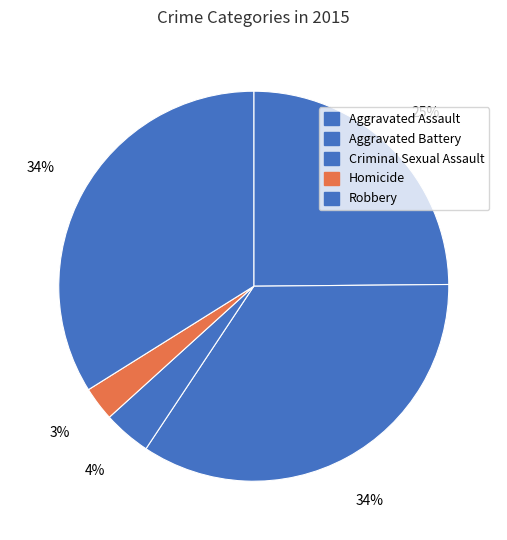

To the nearest percent, what is the combined percentage of Homicide and Aggravated Assault?

28%